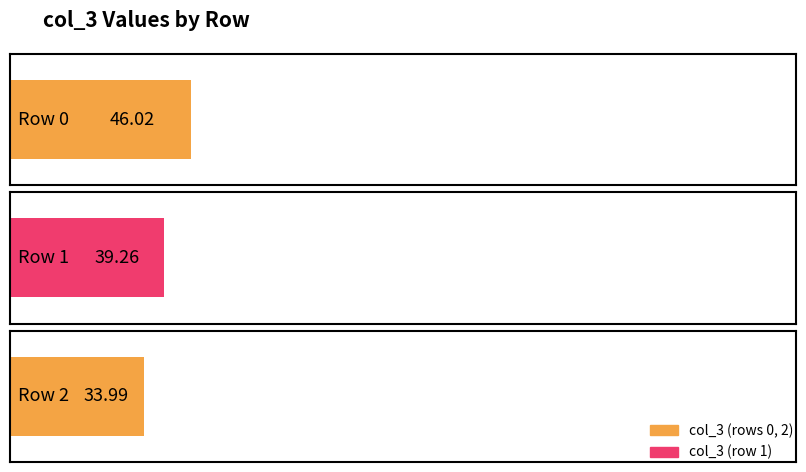

List the labels in order of value, smallest first.

2, 1, 0